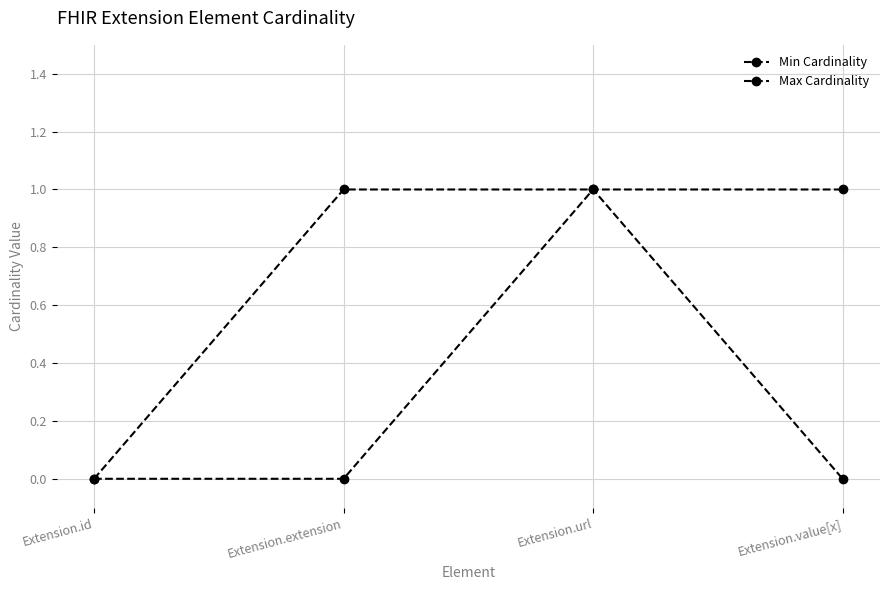

How many positive values does the Max Cardinality series have?

3